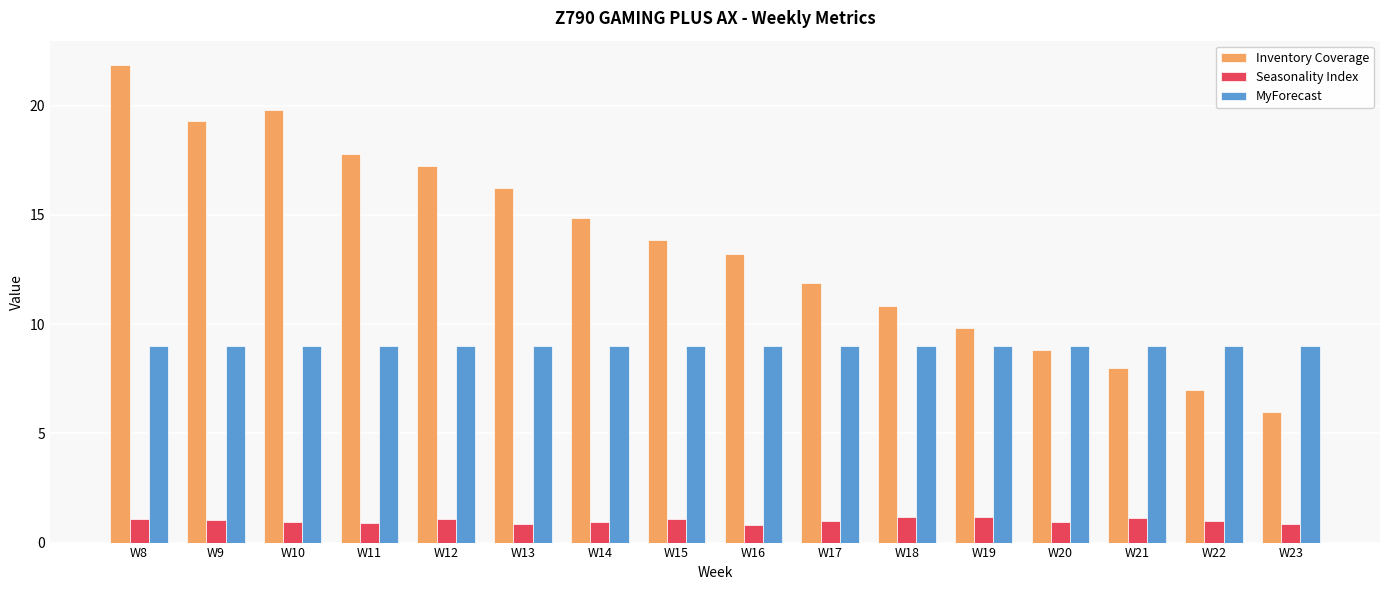

At how many categories does at least one series exceed 20?

1